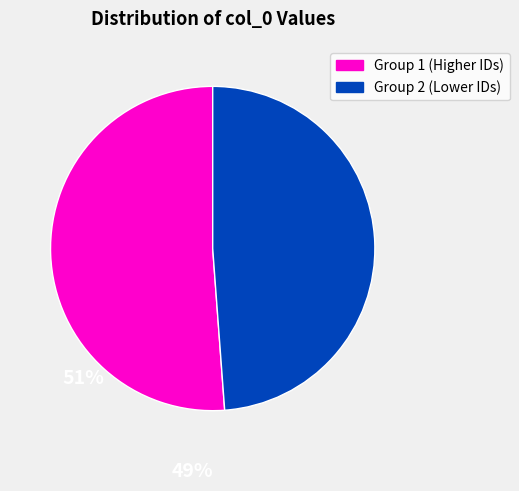

Is there a majority slice in this chart?

Yes